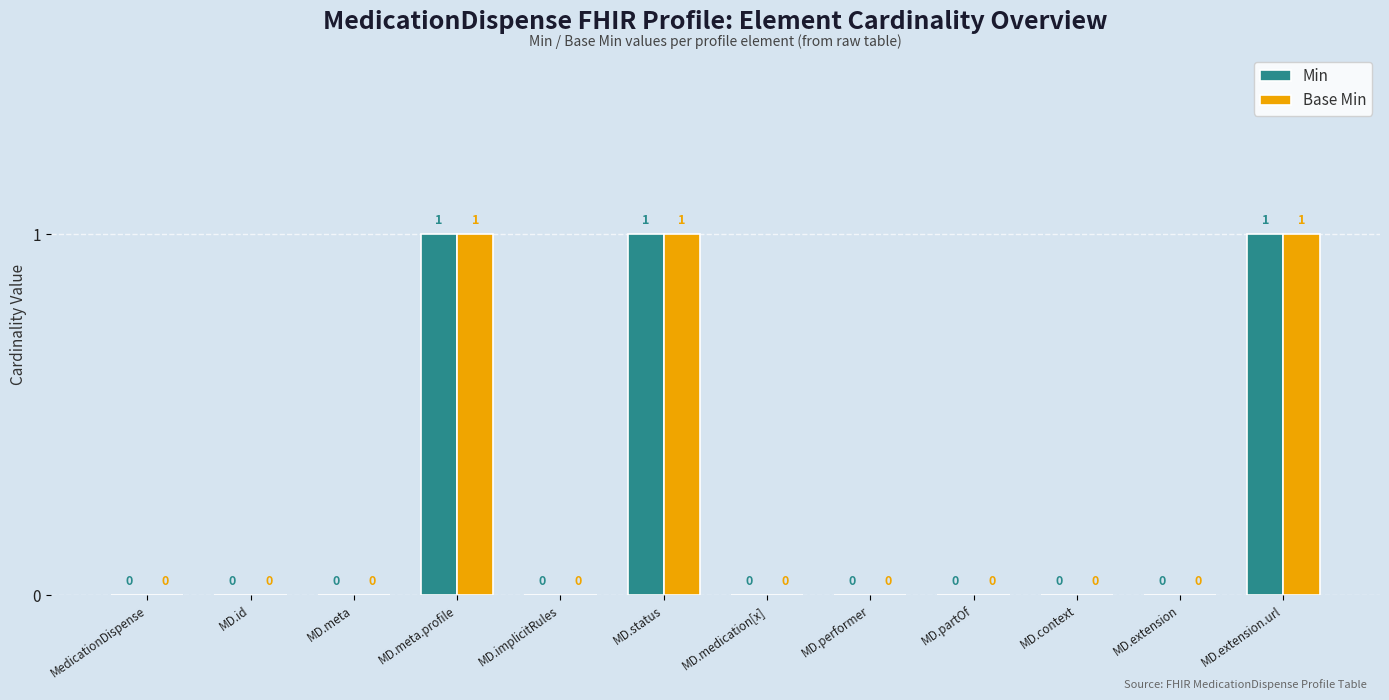

Is it true that Base Min equals 0 at MD.implicitRules?

True